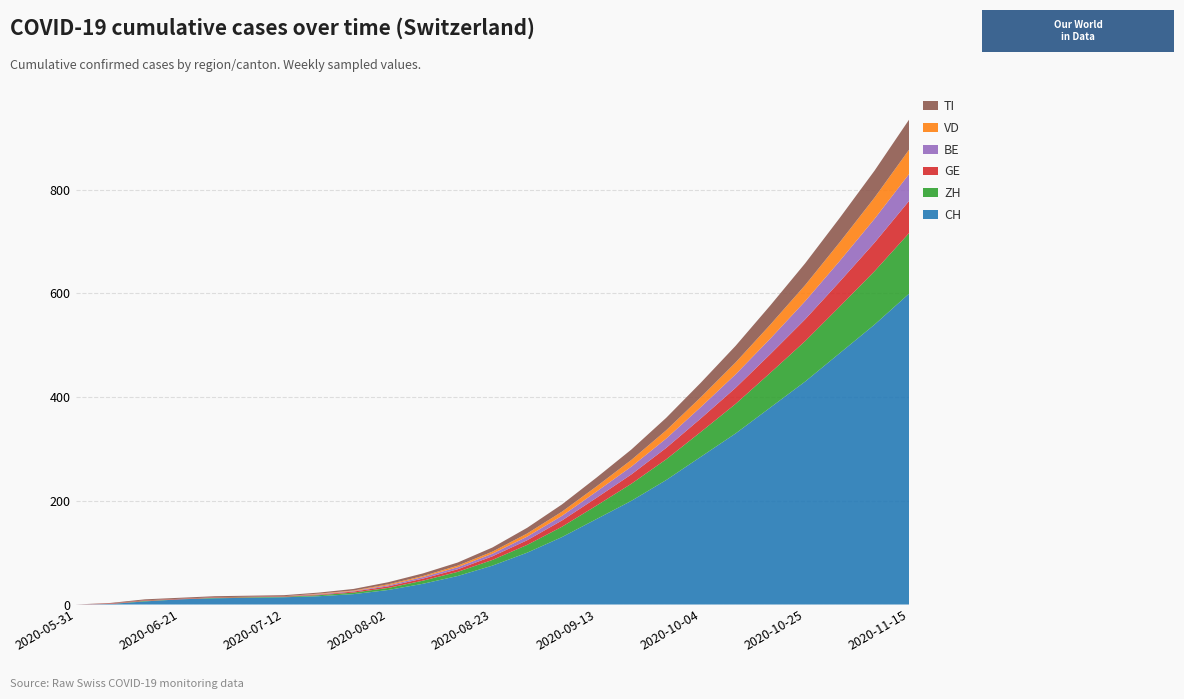

Reading left to right, extract all data points from this chart.

CH: 2020-05-31=0	2020-06-07=1	2020-06-14=6	2020-06-21=10	2020-06-28=12	2020-07-05=13	2020-07-12=14	2020-07-19=16	2020-07-26=20	2020-08-02=28	2020-08-09=40	2020-08-16=55	2020-08-23=75	2020-08-30=100	2020-09-06=130	2020-09-13=165	2020-09-20=200	2020-09-27=240	2020-10-04=285	2020-10-11=330	2020-10-18=380	2020-10-25=430	2020-11-01=485	2020-11-08=540	2020-11-15=600
ZH: 2020-05-31=0	2020-06-07=0	2020-06-14=1	2020-06-21=0	2020-06-28=1	2020-07-05=1	2020-07-12=1	2020-07-19=2	2020-07-26=3	2020-08-02=4	2020-08-09=6	2020-08-16=8	2020-08-23=11	2020-08-30=15	2020-09-06=20	2020-09-13=26	2020-09-20=33	2020-09-27=40	2020-10-04=48	2020-10-11=57	2020-10-18=67	2020-10-25=78	2020-11-01=90	2020-11-08=103	2020-11-15=117
GE: 2020-05-31=0	2020-06-07=1	2020-06-14=1	2020-06-21=1	2020-06-28=1	2020-07-05=1	2020-07-12=1	2020-07-19=1	2020-07-26=2	2020-08-02=3	2020-08-09=4	2020-08-16=5	2020-08-23=7	2020-08-30=9	2020-09-06=12	2020-09-13=15	2020-09-20=18	2020-09-27=22	2020-10-04=26	2020-10-11=31	2020-10-18=36	2020-10-25=42	2020-11-01=48	2020-11-08=55	2020-11-15=62
BE: 2020-05-31=0	2020-06-07=0	2020-06-14=0	2020-06-21=0	2020-06-28=0	2020-07-05=0	2020-07-12=0	2020-07-19=1	2020-07-26=1	2020-08-02=2	2020-08-09=3	2020-08-16=4	2020-08-23=5	2020-08-30=7	2020-09-06=9	2020-09-13=12	2020-09-20=15	2020-09-27=18	2020-10-04=22	2020-10-11=26	2020-10-18=30	2020-10-25=35	2020-11-01=40	2020-11-08=46	2020-11-15=52
VD: 2020-05-31=0	2020-06-07=0	2020-06-14=0	2020-06-21=0	2020-06-28=0	2020-07-05=0	2020-07-12=0	2020-07-19=1	2020-07-26=1	2020-08-02=2	2020-08-09=2	2020-08-16=3	2020-08-23=4	2020-08-30=6	2020-09-06=8	2020-09-13=10	2020-09-20=13	2020-09-27=16	2020-10-04=19	2020-10-11=23	2020-10-18=27	2020-10-25=31	2020-11-01=36	2020-11-08=41	2020-11-15=47
TI: 2020-05-31=0	2020-06-07=1	2020-06-14=2	2020-06-21=2	2020-06-28=2	2020-07-05=2	2020-07-12=2	2020-07-19=2	2020-07-26=3	2020-08-02=4	2020-08-09=5	2020-08-16=6	2020-08-23=8	2020-08-30=11	2020-09-06=14	2020-09-13=17	2020-09-20=20	2020-09-27=24	2020-10-04=28	2020-10-11=32	2020-10-18=37	2020-10-25=42	2020-11-01=47	2020-11-08=52	2020-11-15=58